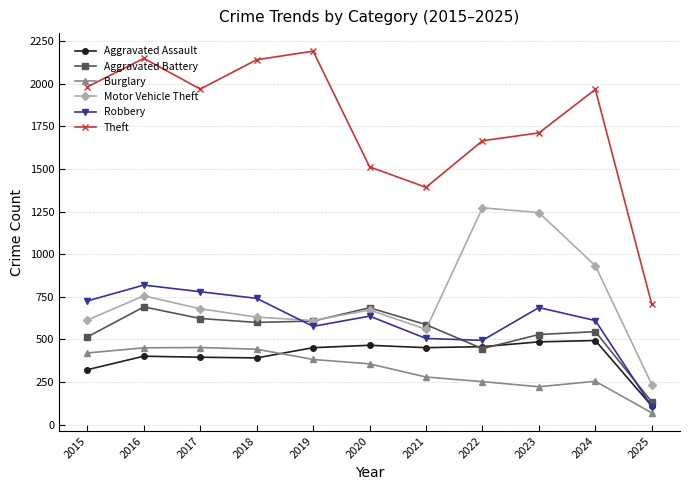

In Aggravated Assault, how many points are lower than both neighbors (excluding endpoints)?

2